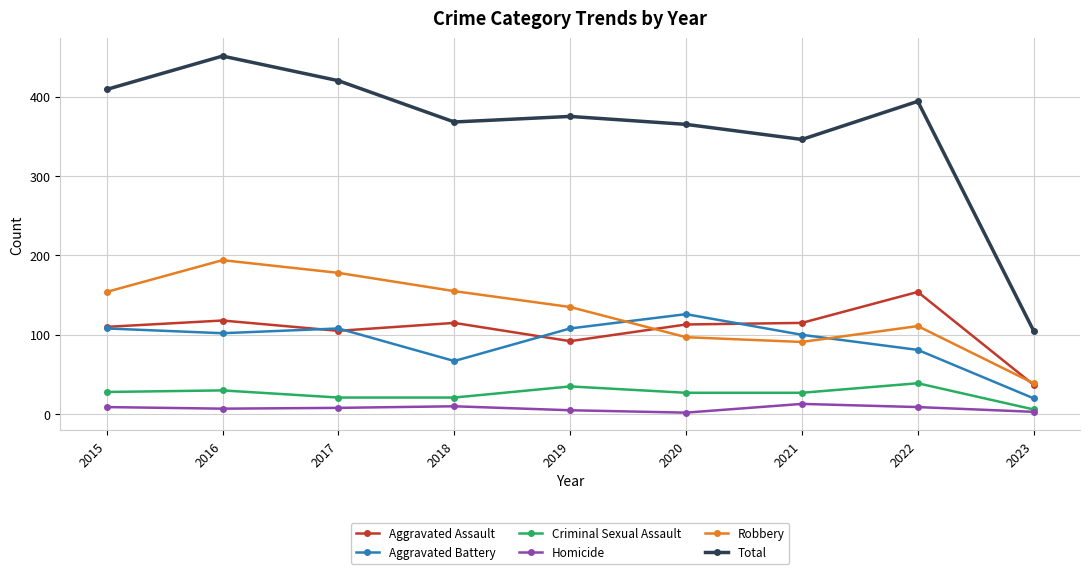

What is the approximate value of Criminal Sexual Assault at 2019, to the nearest 10?

40